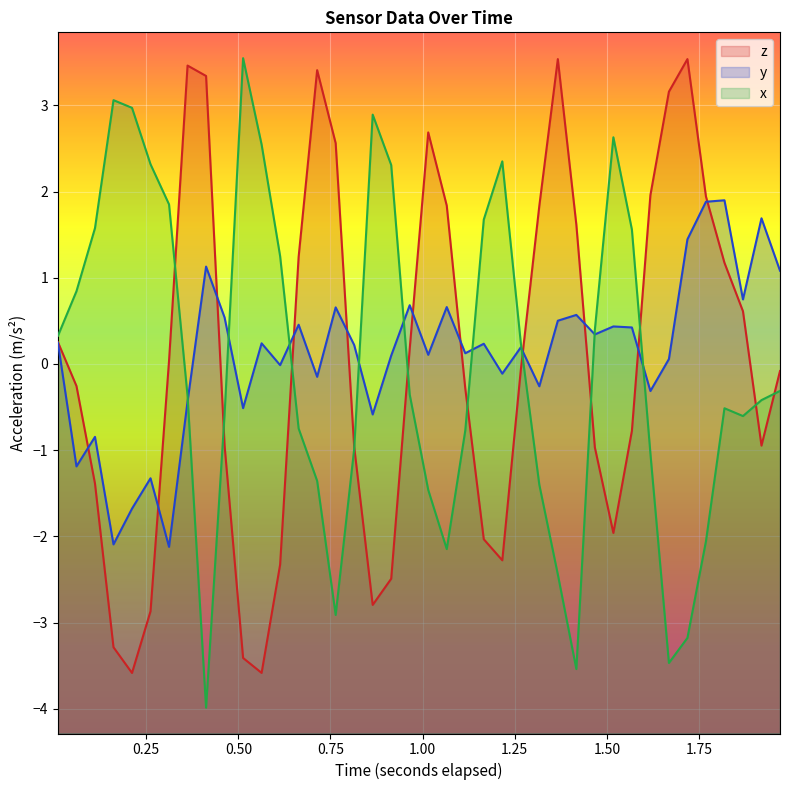

What is the highest value of the y series?

1.9